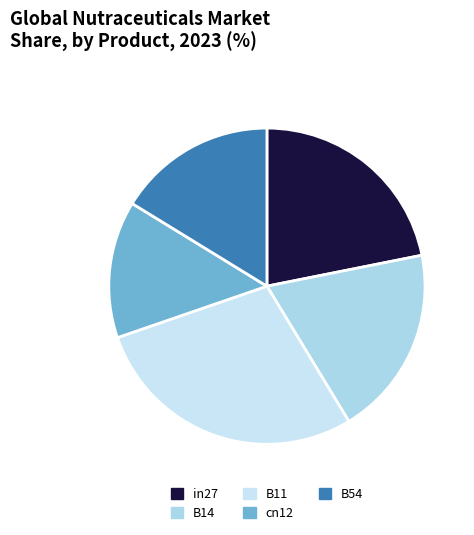

To the nearest percent, what is the difference between the largest and smallest slice percentages?

14%